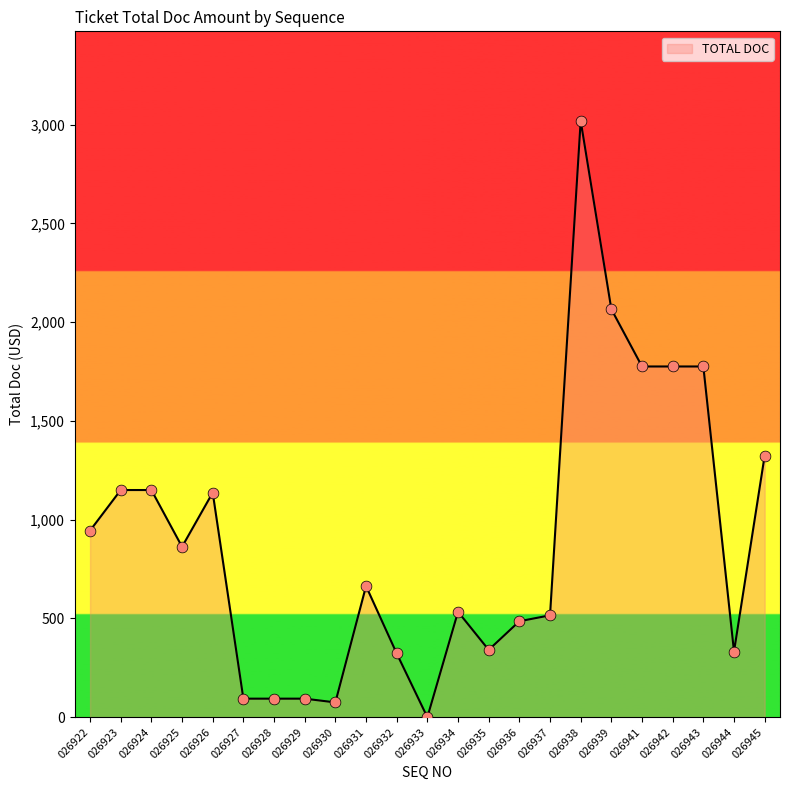

Approximately how many times larger is the value at 026928 compared to 026925?

0.1